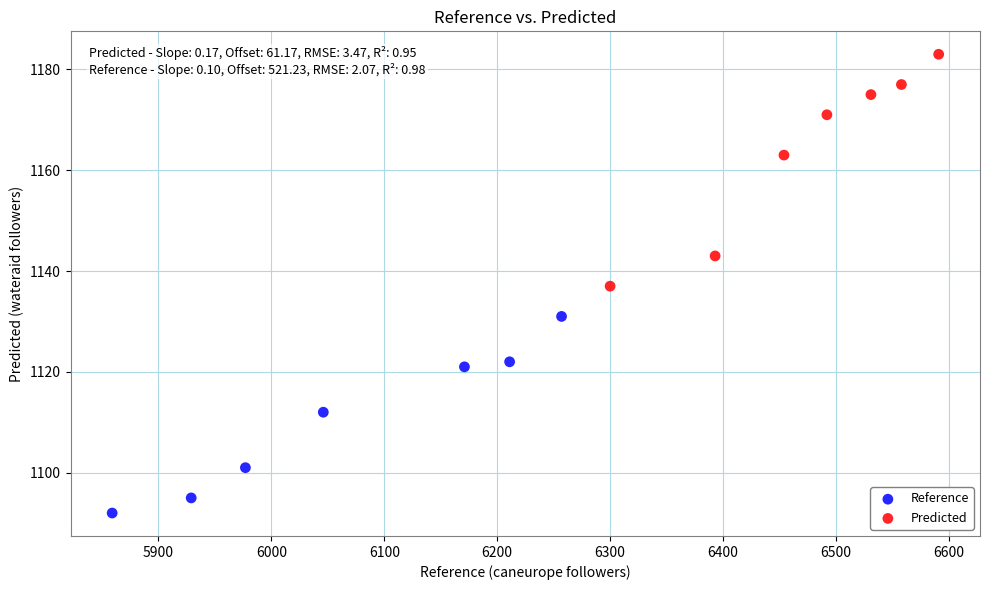

Which series has the largest Y range (max minus min)?

Predicted